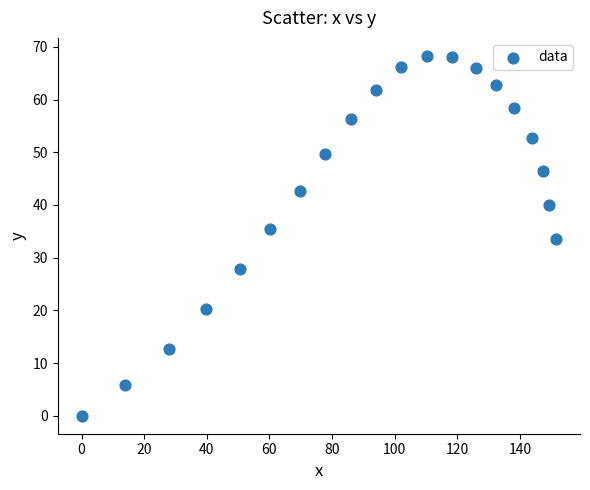

What is the range of Y values (max minus min)?

68.3